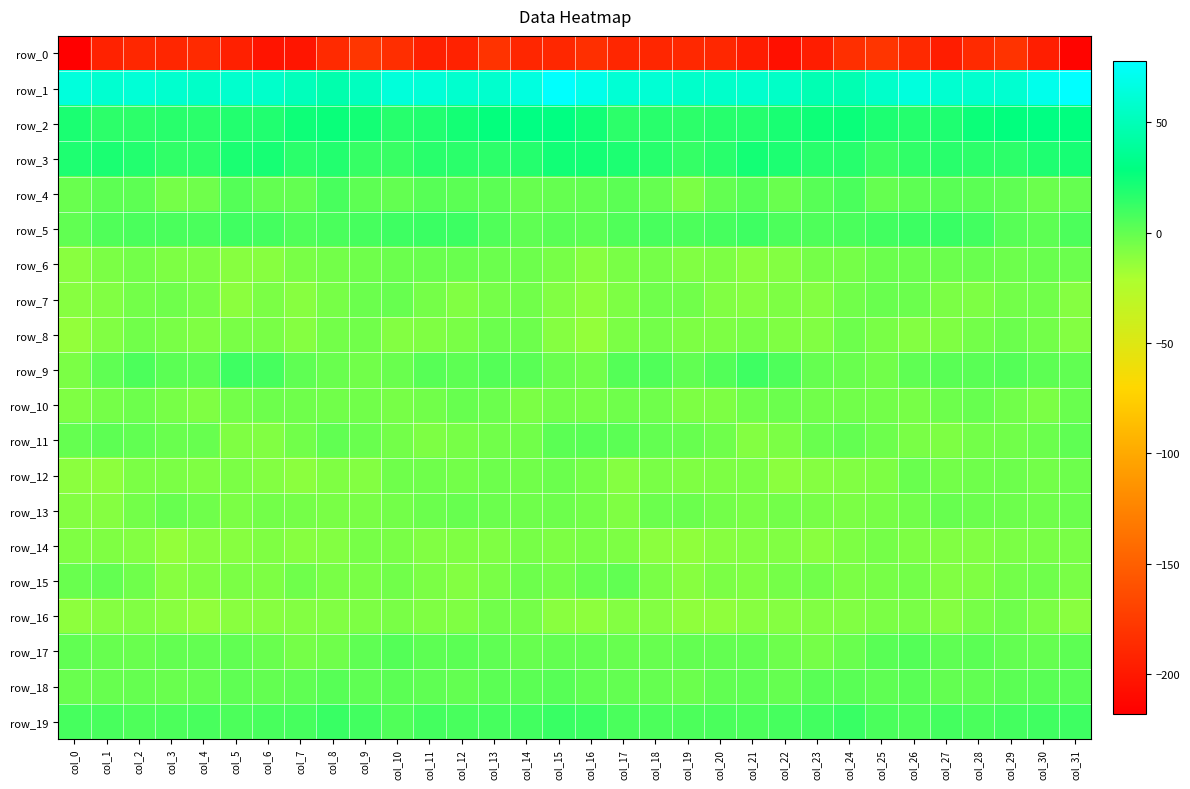

What is the difference between the second highest and second lowest values in the row_4 series?

12.1